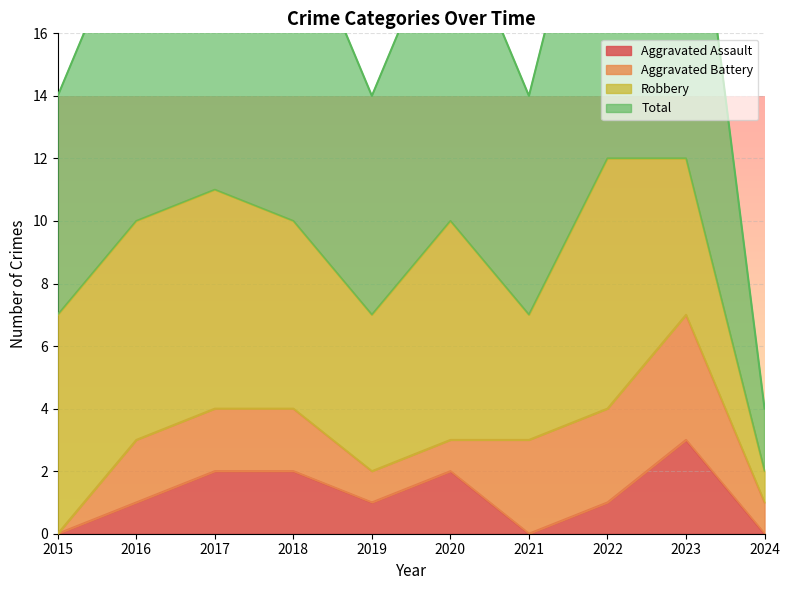

In Total, how many points are lower than both neighbors (excluding endpoints)?

2